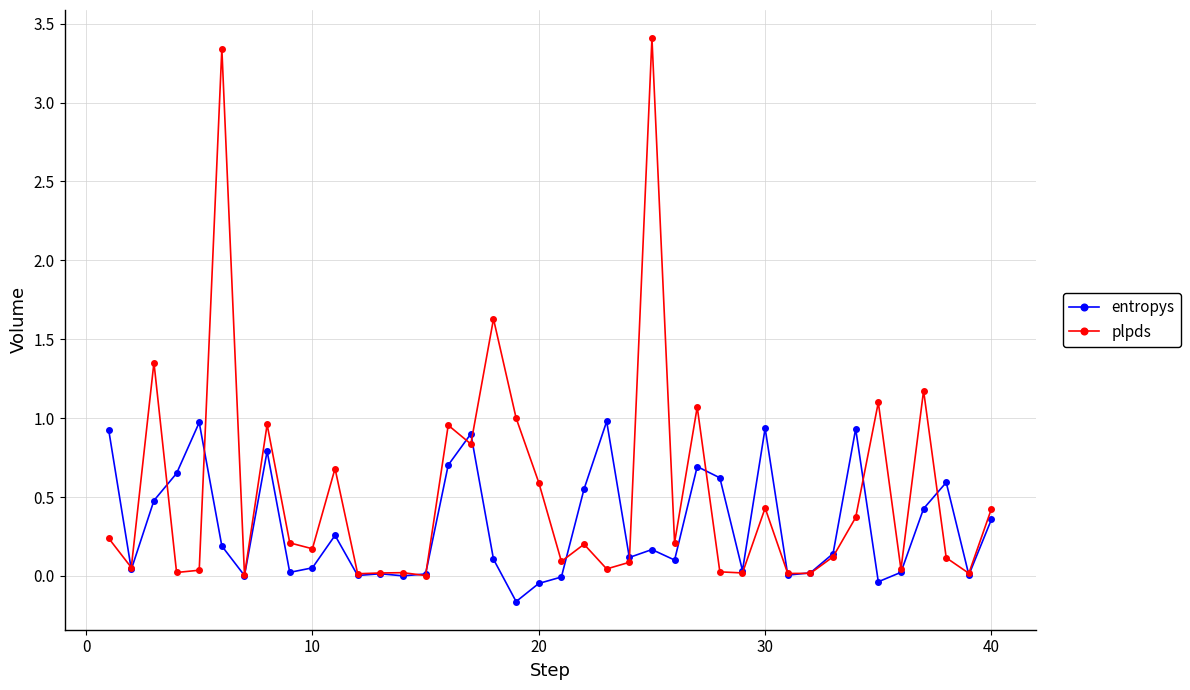

What is the maximum value shown in the chart?

3.4